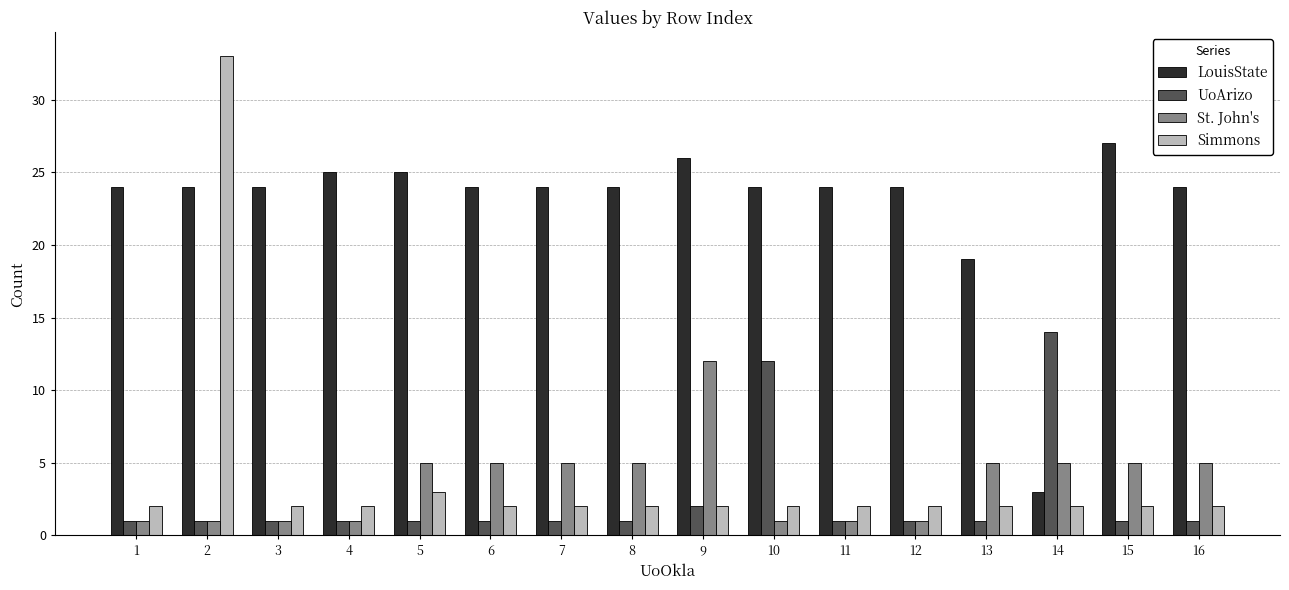

At which category is the sum across all series the highest?

2